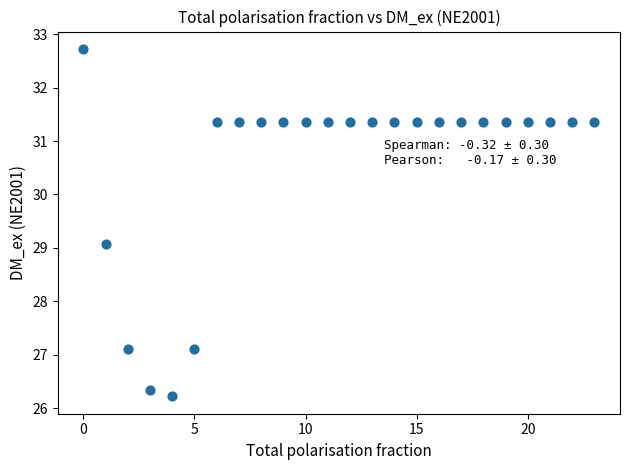

What Y value in the scatter plot is closest to 29?

29.1